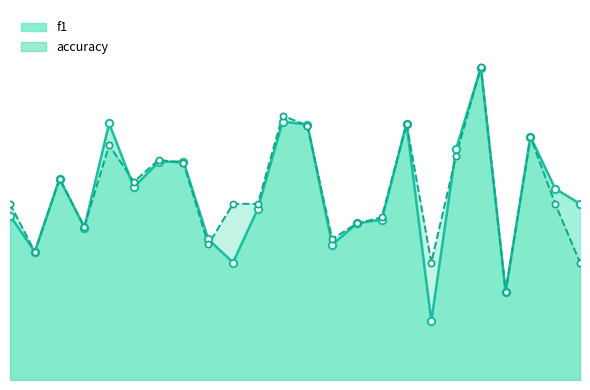

Which series has the largest total across all categories?

accuracy